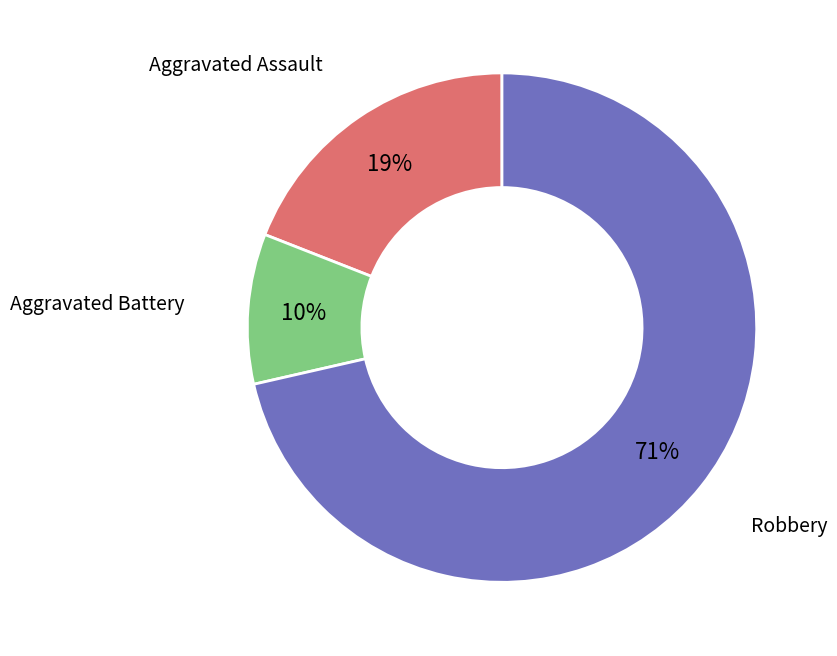

To the nearest percent, what is the average slice percentage?

33%